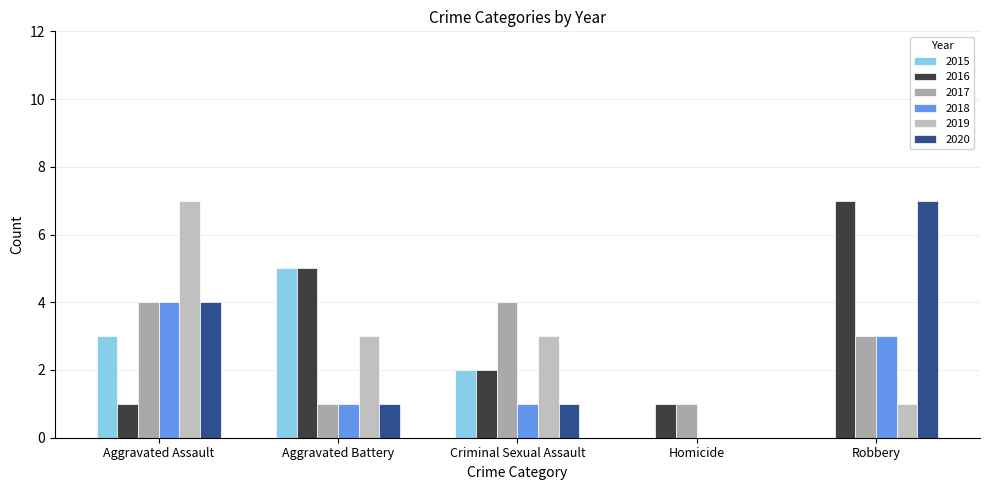

Reading left to right, list all the values displayed in this chart.

2015: 3	5	2	0	0
2016: 1	5	2	1	7
2017: 4	1	4	1	3
2018: 4	1	1	0	3
2019: 7	3	3	0	1
2020: 4	1	1	0	7